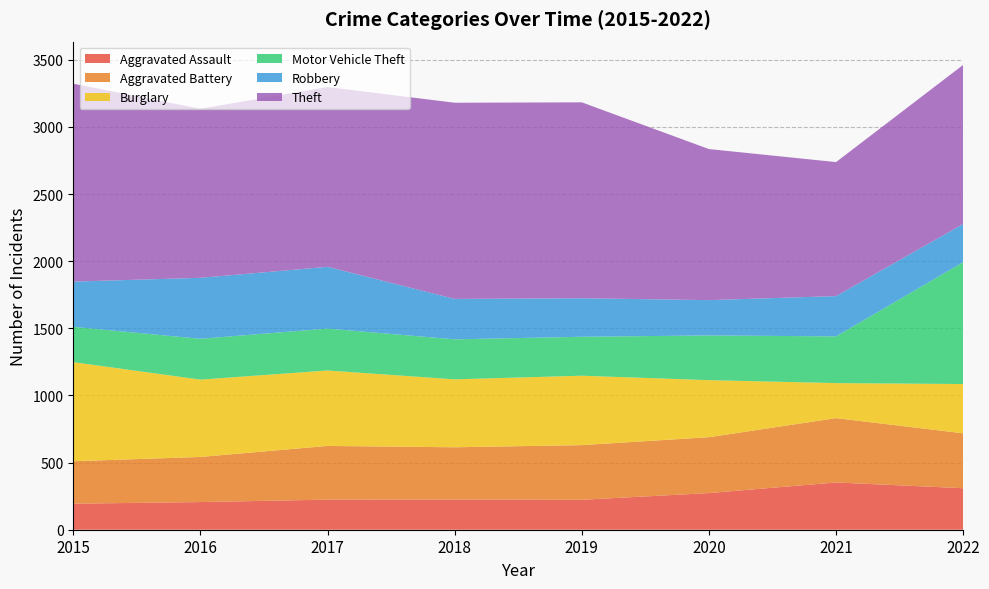

Reading left to right, what are all the values shown in this chart?

Aggravated Assault: 194	206	224	225	223	273	352	309
Aggravated Battery: 316	336	400	389	407	416	479	409
Burglary: 738	576	562	506	517	425	261	367
Motor Vehicle Theft: 263	304	312	298	290	333	348	908
Robbery: 337	454	460	301	287	263	300	284
Theft: 1474	1259	1339	1461	1459	1125	998	1185